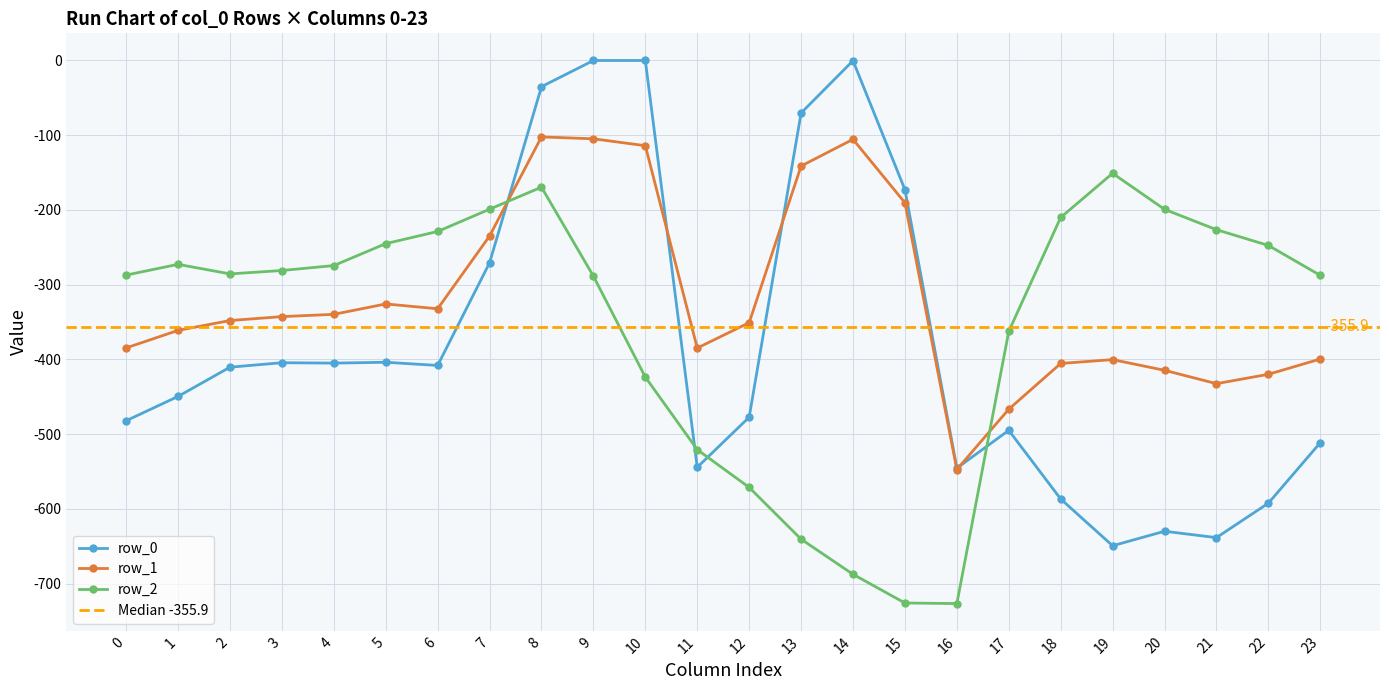

The row_2 series shows -281.0 at 3. True or false?

True